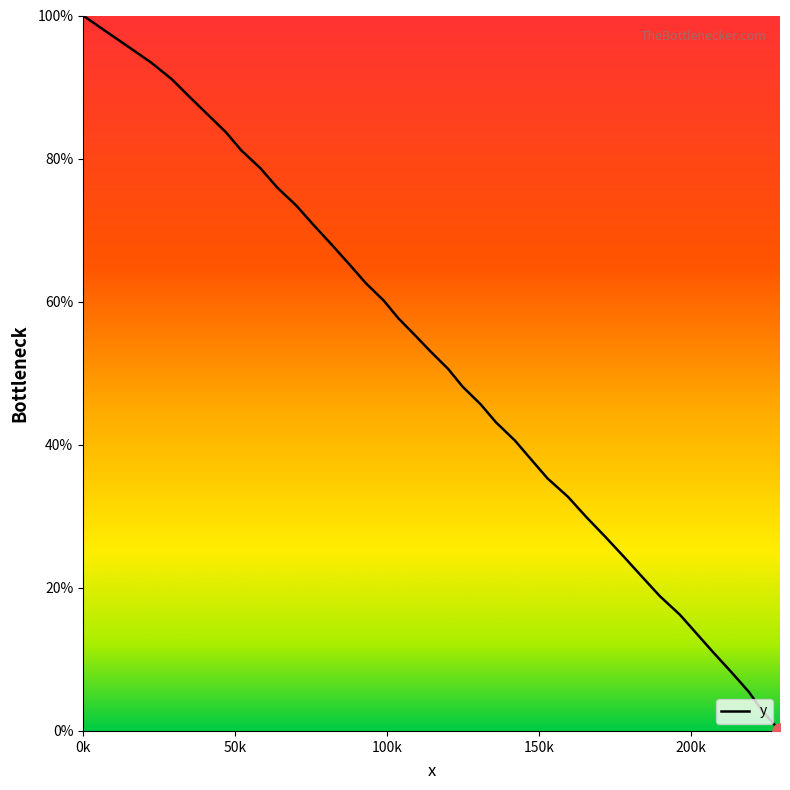

What is the maximum value shown in the chart?

100.0